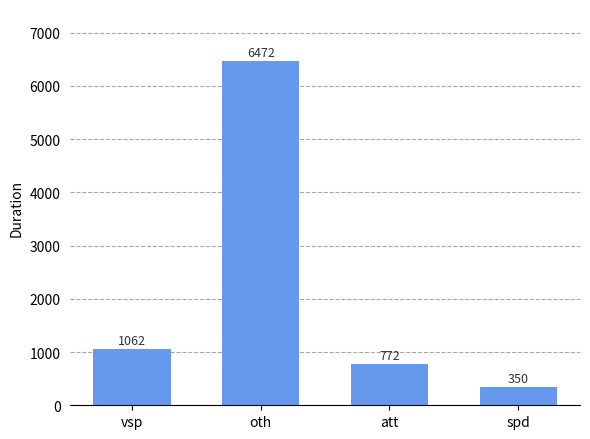

True or false: the data shows 772 at att.

True